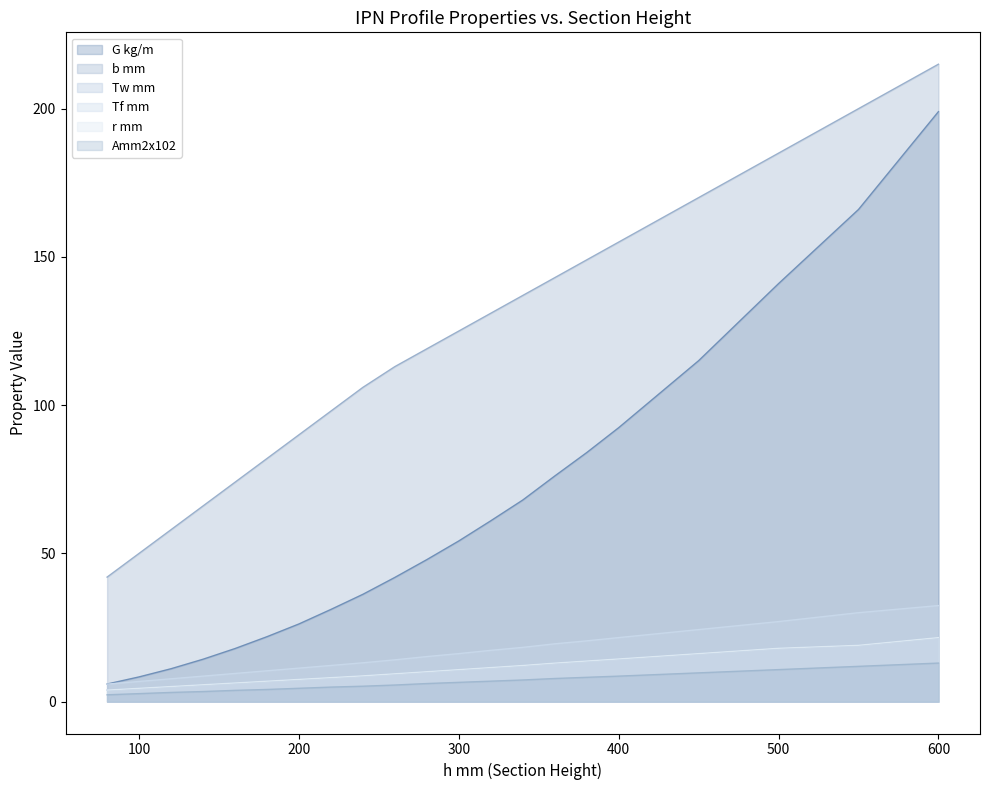

What is the total value across all series at 220?

162.4